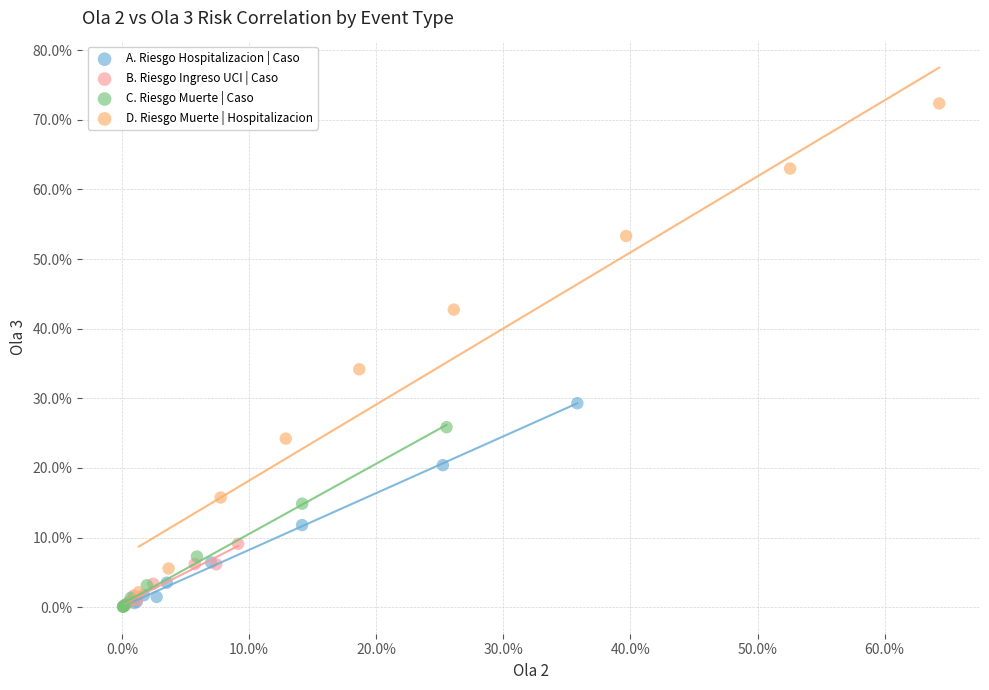

Which series has the largest Y range (max minus min)?

D. Riesgo Muerte | Hospitalizacion